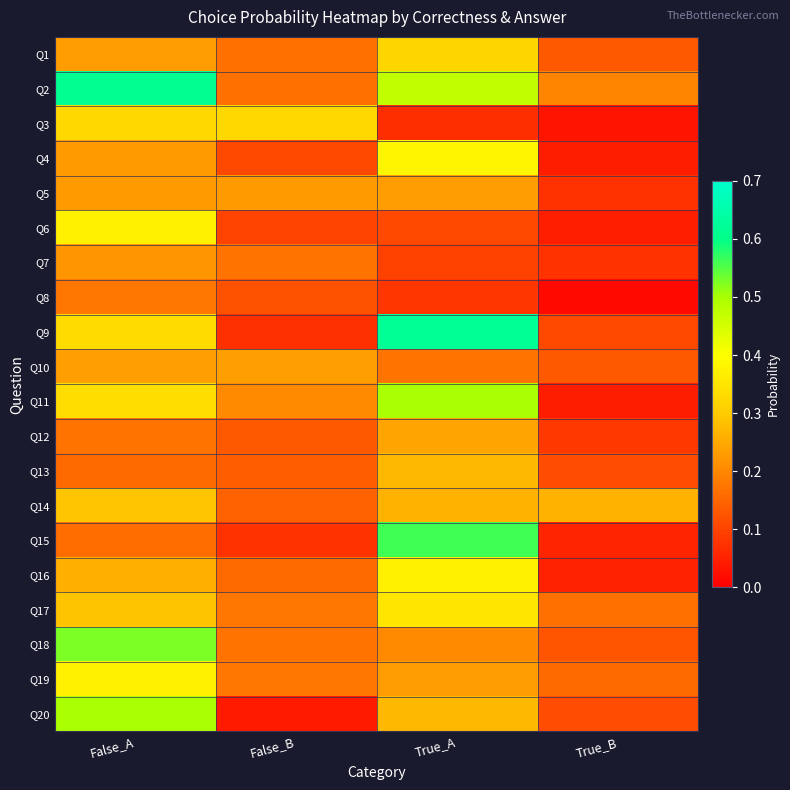

Reading left to right, extract all data points from this chart.

Q1: False_A=0.2	False_B=0.2	True_A=0.3	True_B=0.1
Q2: False_A=0.6	False_B=0.2	True_A=0.5	True_B=0.2
Q3: False_A=0.3	False_B=0.3	True_A=0.1	True_B=0.0
Q4: False_A=0.2	False_B=0.1	True_A=0.4	True_B=0.0
Q5: False_A=0.2	False_B=0.2	True_A=0.2	True_B=0.1
Q6: False_A=0.4	False_B=0.1	True_A=0.1	True_B=0.0
Q7: False_A=0.2	False_B=0.2	True_A=0.1	True_B=0.1
Q8: False_A=0.2	False_B=0.1	True_A=0.1	True_B=0.0
Q9: False_A=0.3	False_B=0.1	True_A=0.6	True_B=0.1
Q10: False_A=0.2	False_B=0.2	True_A=0.2	True_B=0.1
Q11: False_A=0.3	False_B=0.2	True_A=0.5	True_B=0.0
Q12: False_A=0.2	False_B=0.1	True_A=0.2	True_B=0.1
Q13: False_A=0.2	False_B=0.1	True_A=0.3	True_B=0.1
Q14: False_A=0.3	False_B=0.1	True_A=0.3	True_B=0.3
Q15: False_A=0.2	False_B=0.1	True_A=0.6	True_B=0.1
Q16: False_A=0.3	False_B=0.2	True_A=0.4	True_B=0.1
Q17: False_A=0.3	False_B=0.2	True_A=0.4	True_B=0.2
Q18: False_A=0.5	False_B=0.2	True_A=0.2	True_B=0.1
Q19: False_A=0.4	False_B=0.2	True_A=0.2	True_B=0.2
Q20: False_A=0.5	False_B=0.0	True_A=0.3	True_B=0.1